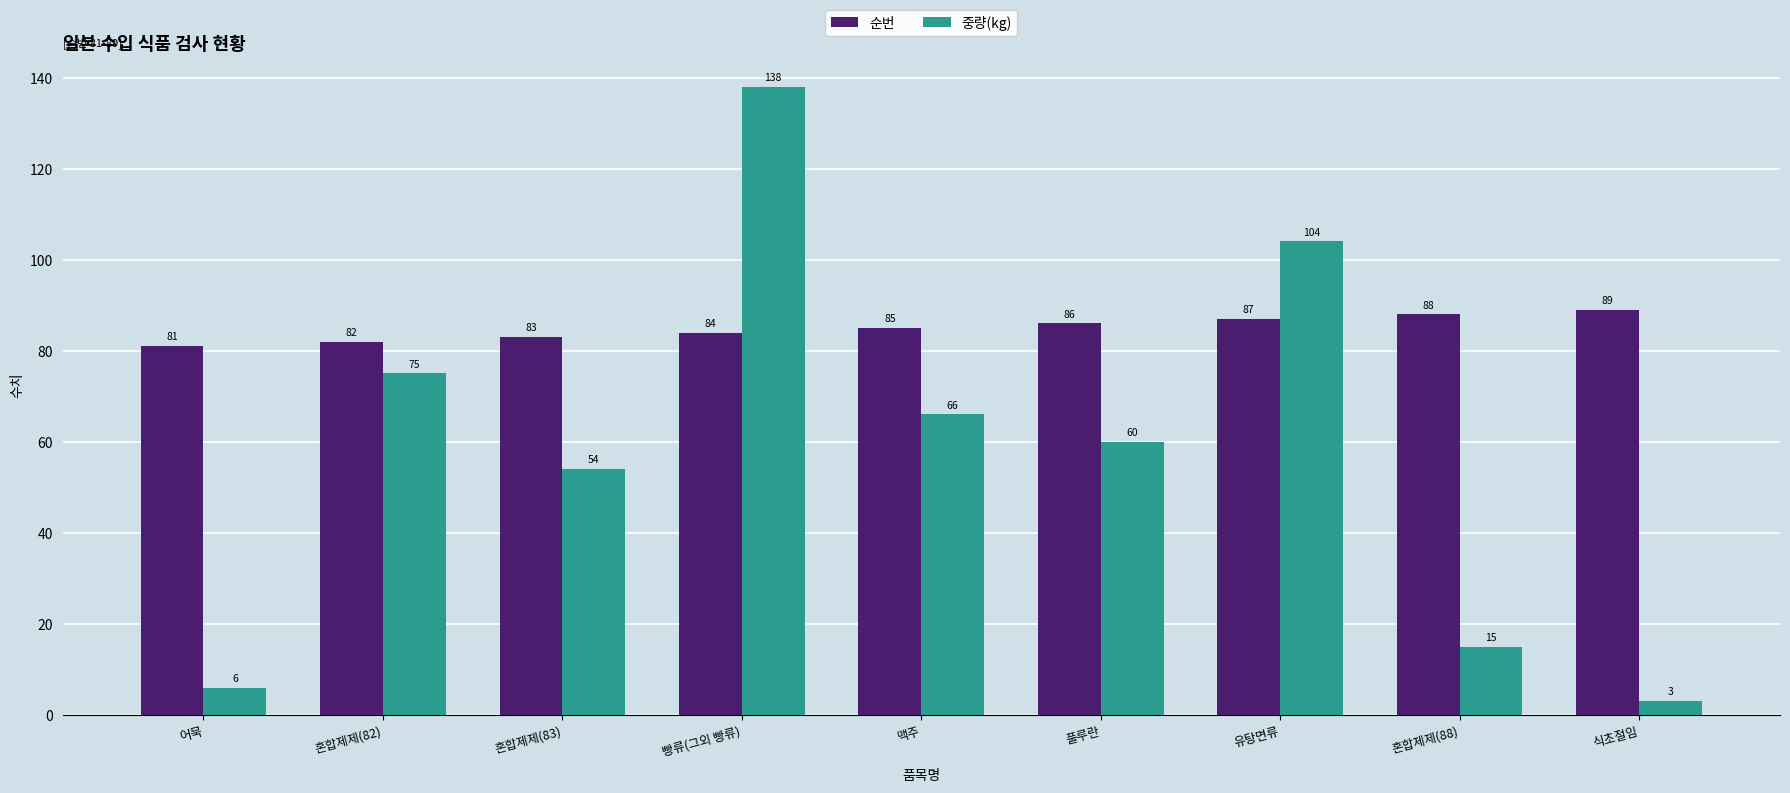

Is the value of 중량(kg) at 맥주 greater than the value of 순번 at 풀루란?

No